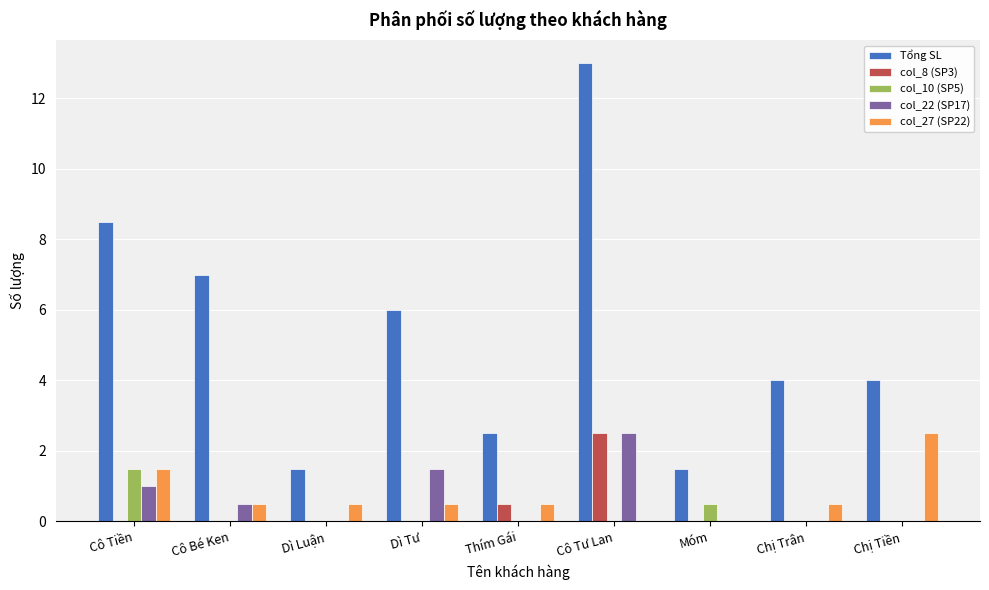

How many distinct data groups are displayed?

5